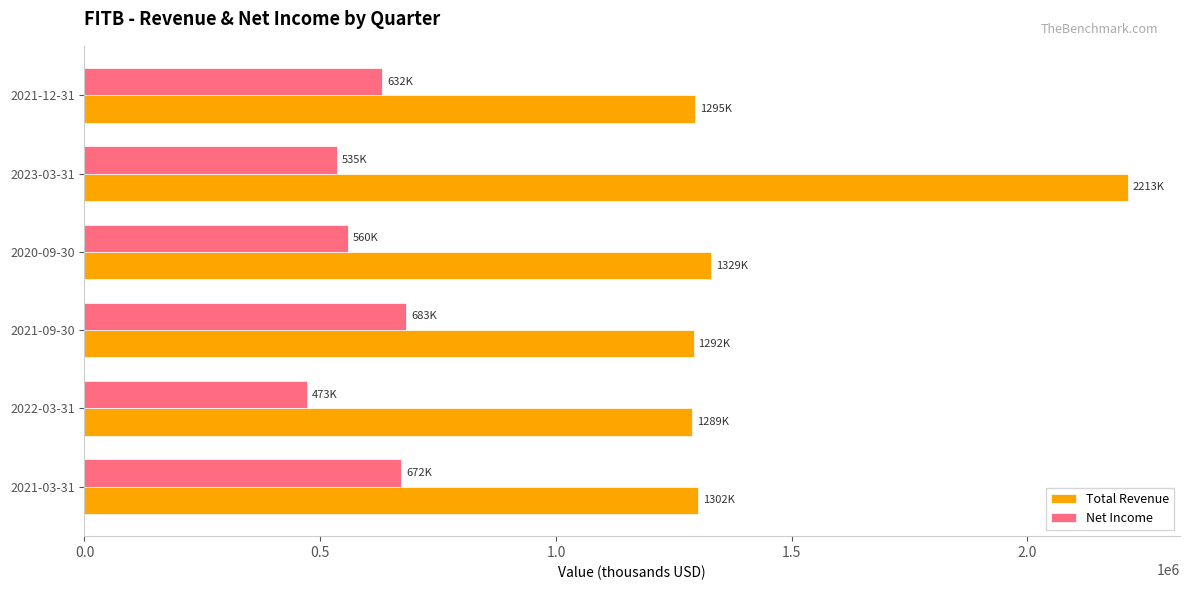

What is the difference between the Net Income values at 2022-03-31 and 2021-03-31?

199000